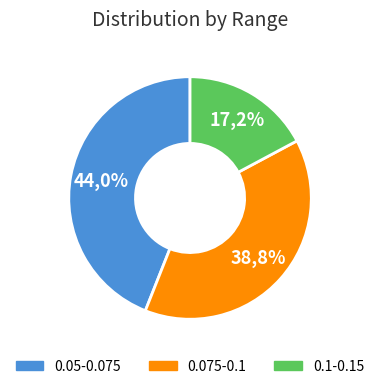

Is it true that 0.05-0.075 is 44% of the pie?

True